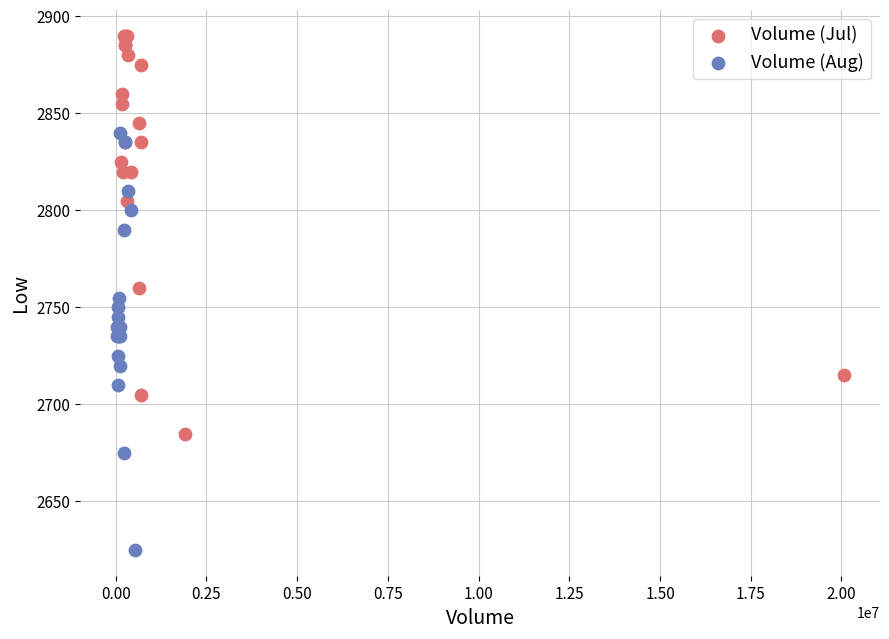

Which series contains the lowest Y value?

Volume (Aug)